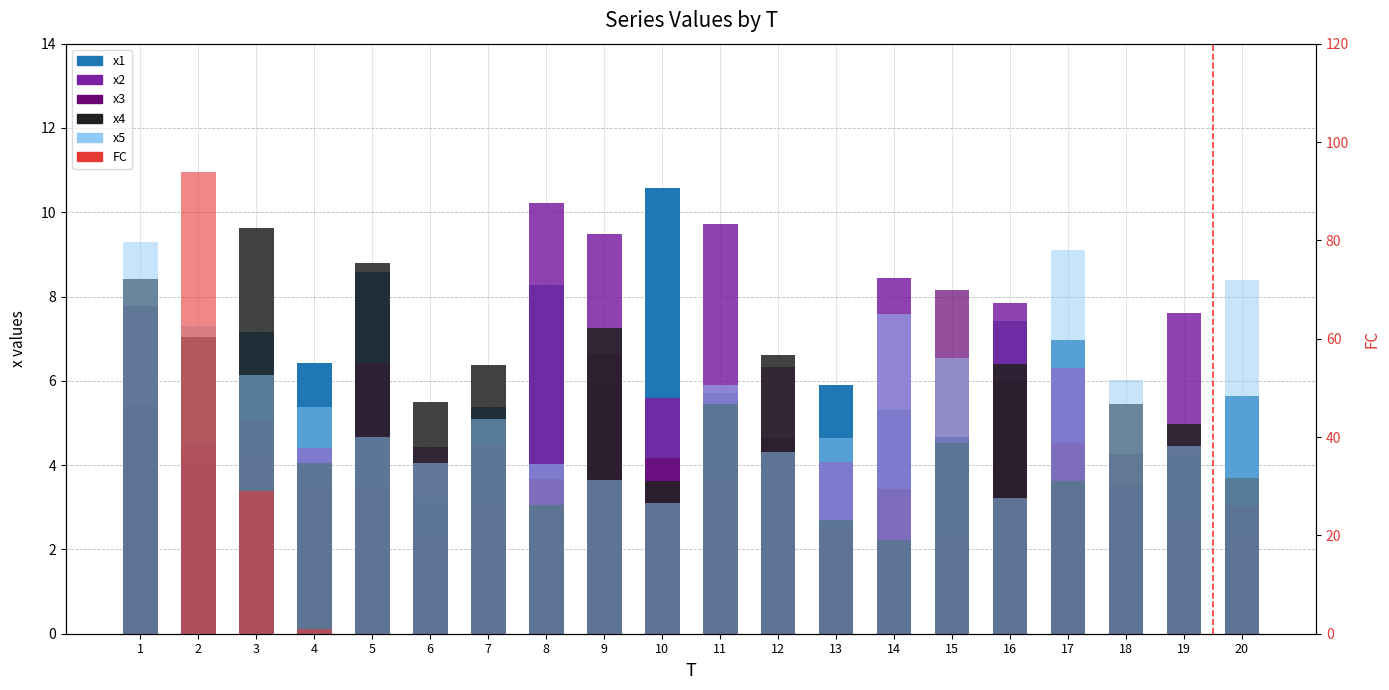

What is the approximate value of x2 at 10?

5.6